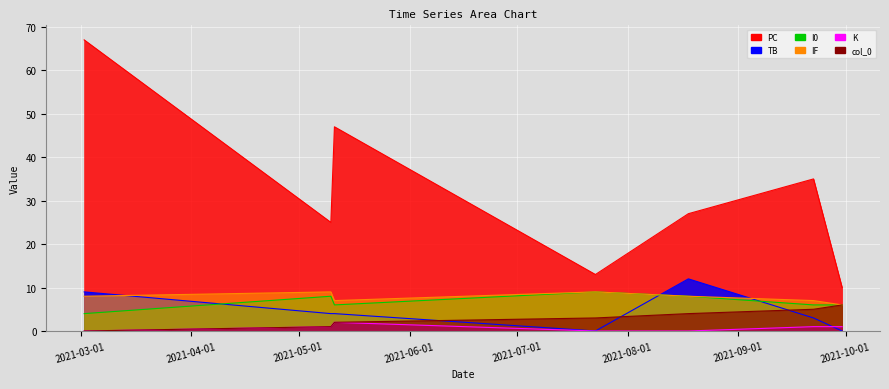

What is the highest value of the K series?

2